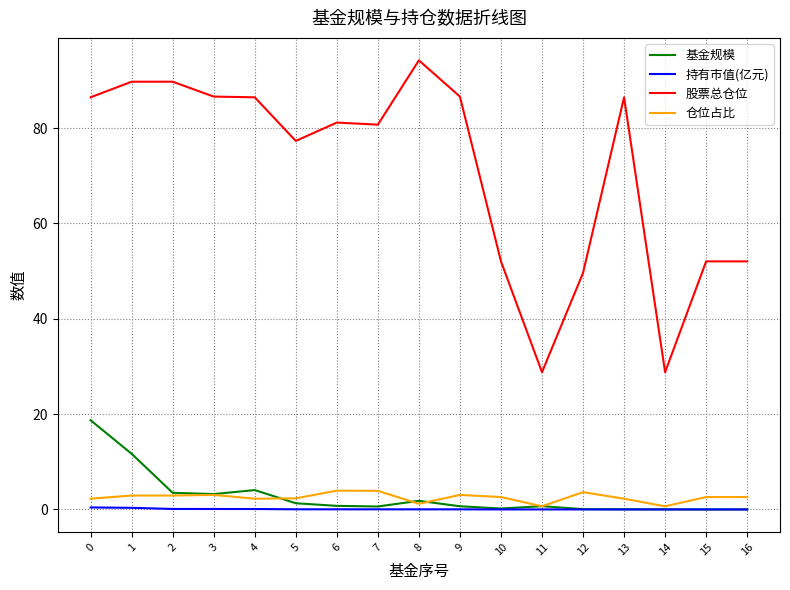

True or false: 持有市值(亿元) and 股票总仓位 intersect in this chart.

False